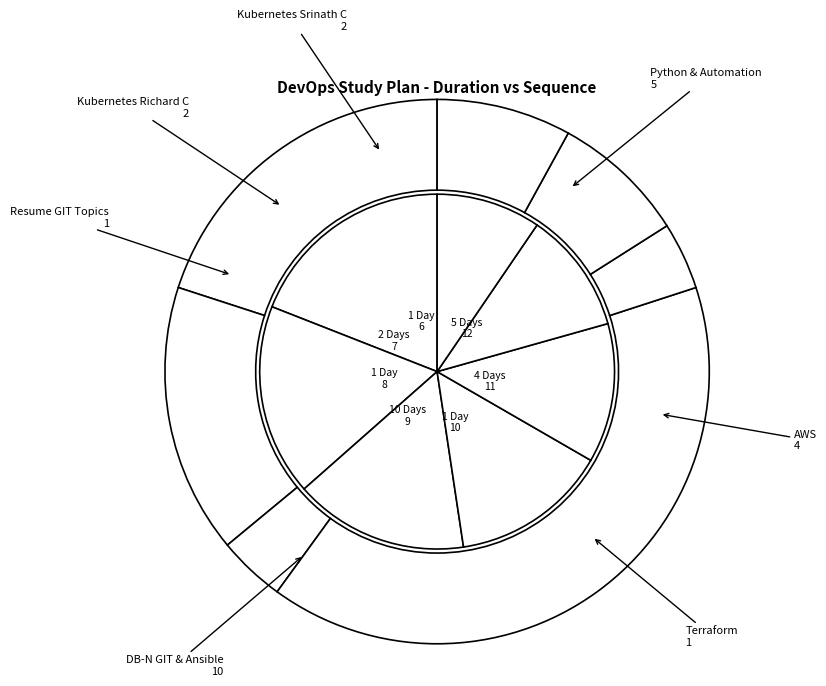

Does 0 represent more than half of the total?

No